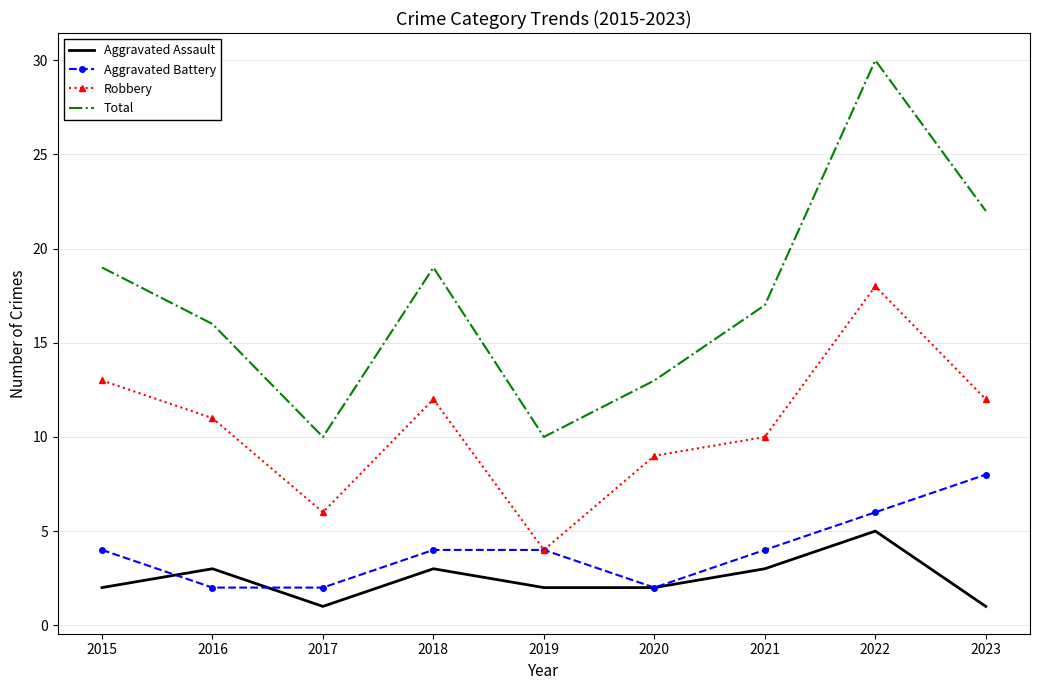

Rank the series by their maximum value, from highest to lowest.

Total, Robbery, Aggravated Battery, Aggravated Assault